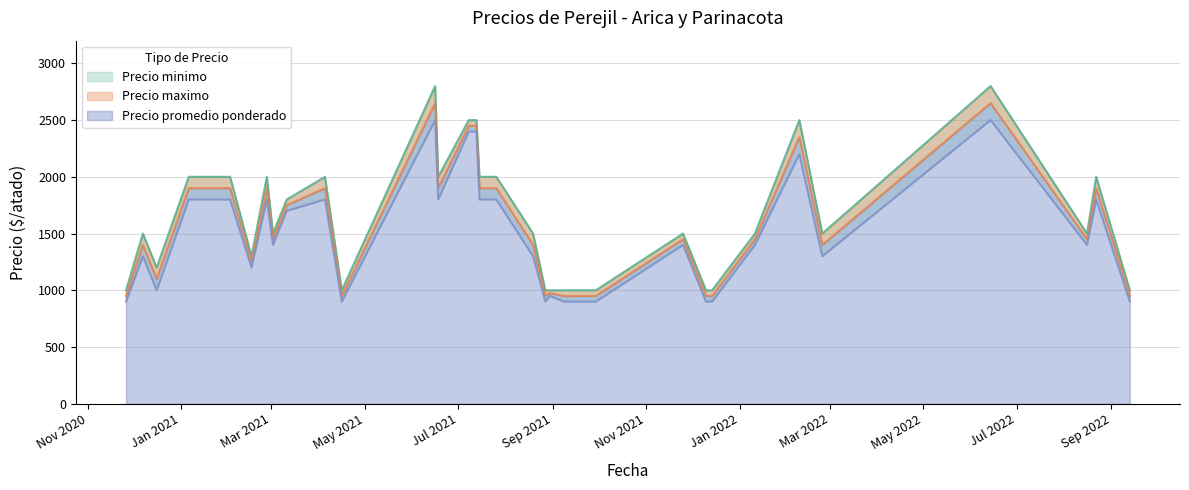

The Precio maximo series shows 356 at 2021-12-10. True or false?

False